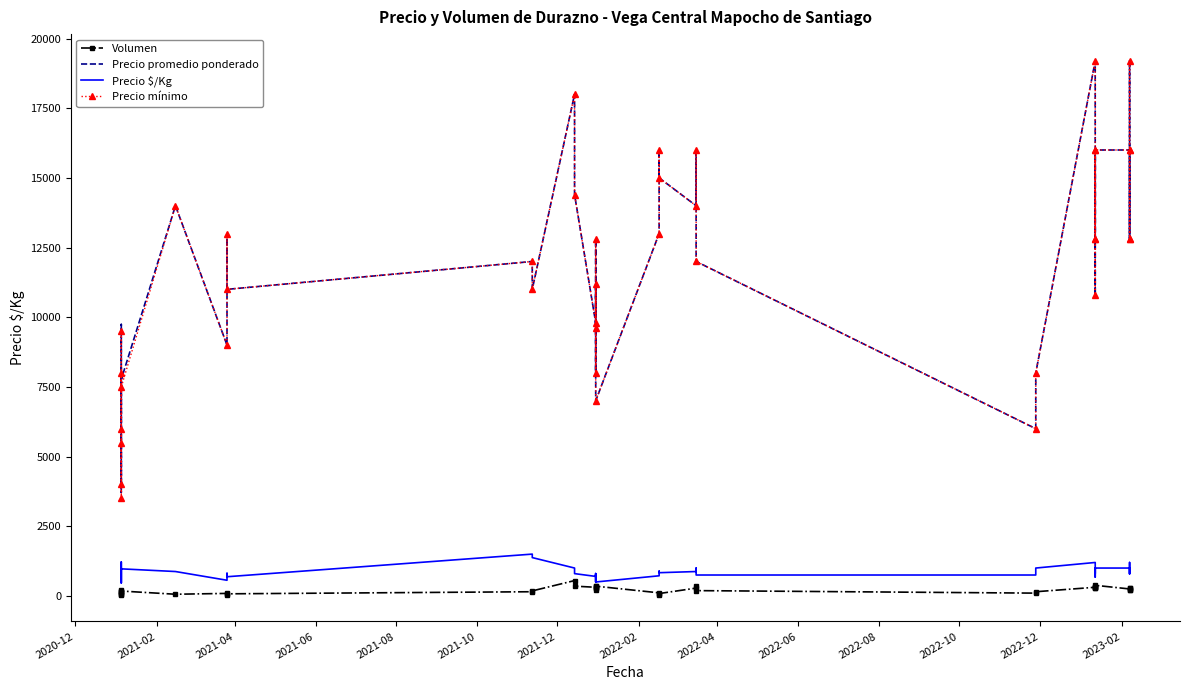

Reading left to right, list all the values displayed in this chart.

Volumen: 70	40	80	140	210	155	175	60	90	50	75	150	180	550	350	310	300	350	280	220	350	110	50	85	280	350	190	100	150	310	280	310	330	280	380	250	220	300	280	220
Precio promedio ponderado: 4000	8000	6000	3714	5762	9742	7771	14000	9000	13000	11000	12000	11000	18000	14400	9800	11200	8000	9600	12800	7000	13000	16000	15000	14000	16000	12000	6000	8000	19200	10800	12800	16000	12800	16000	16000	12800	16000	19200	12800
Precio $/Kg: 500	1000	750	464	720	1218	971	875	562	812	688	1500	1375	1000	800	700	800	500	600	800	500	722	889	833	875	1000	750	750	1000	1200	675	800	1000	800	1000	1000	800	1000	1200	800
Precio mínimo: 4000	8000	6000	3500	5500	9500	7500	14000	9000	13000	11000	12000	11000	18000	14400	9800	11200	8000	9600	12800	7000	13000	16000	15000	14000	16000	12000	6000	8000	19200	10800	12800	16000	12800	16000	16000	12800	16000	19200	12800